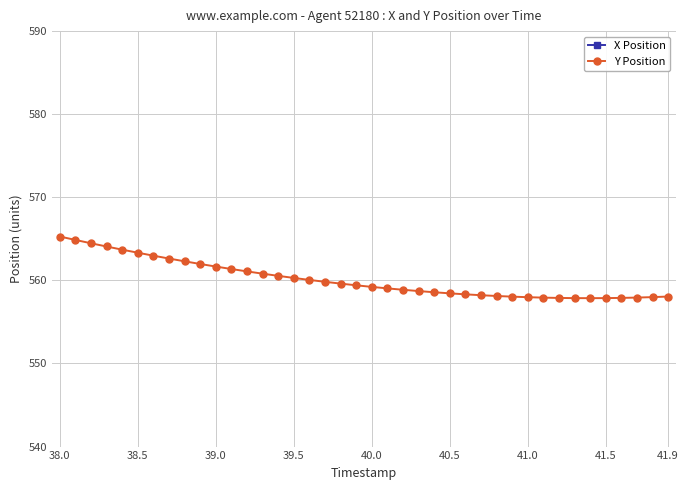

True or false: X Position has more than 2 points higher than both neighbors.

False